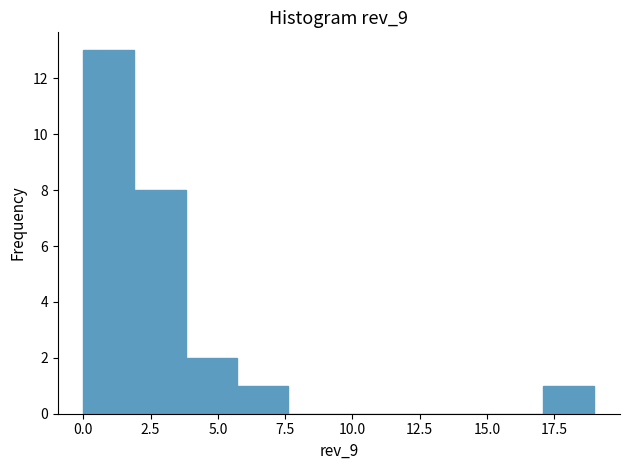

Around what value on the x-axis is the tallest bar? Give the approximate position of its centre, as read against the axis.

1.0